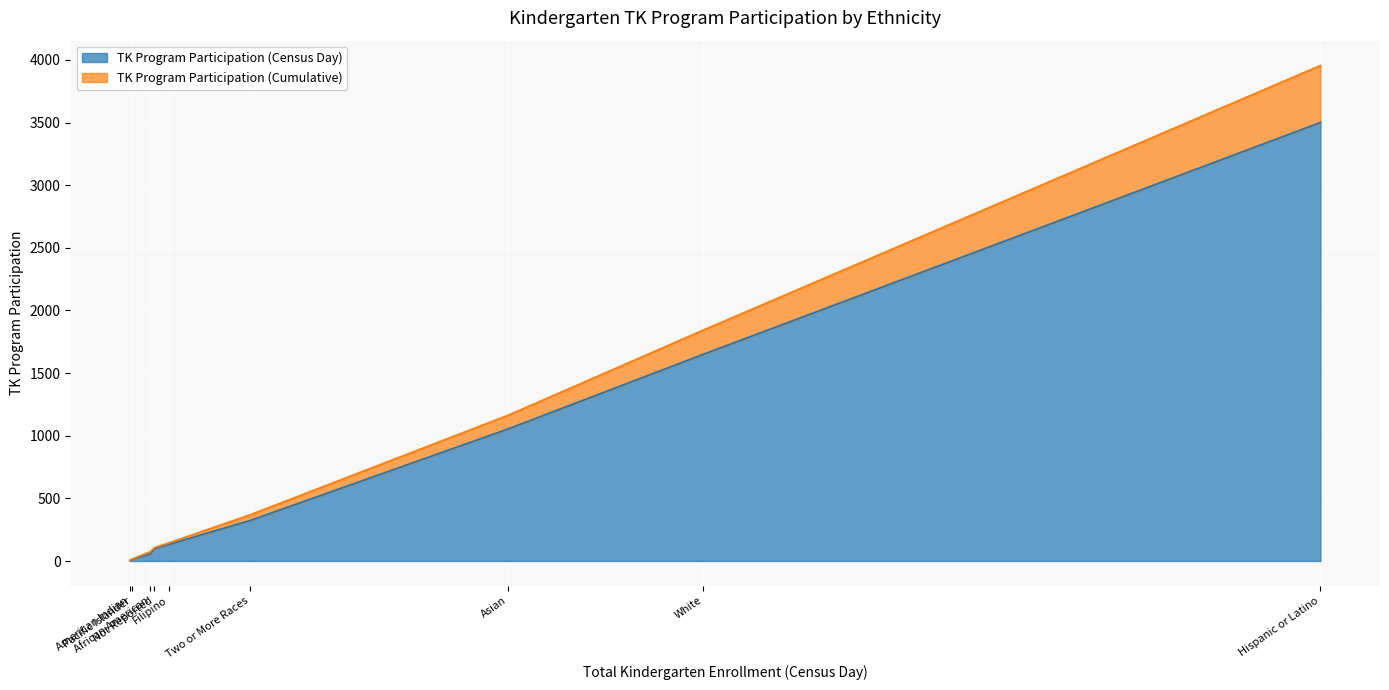

Reading left to right, transcribe all the data shown in this chart.

TK Program Participation (Census Day): Hispanic or Latino=3501	American Indian=5	Asian=1054	Pacific Islander=14	Filipino=132	African American=56	White=1651	Two or More Races=323	Not Reported=101
TK Program Participation (Cumulative): Hispanic or Latino=3956	American Indian=6	Asian=1163	Pacific Islander=16	Filipino=144	African American=74	White=1844	Two or More Races=368	Not Reported=107